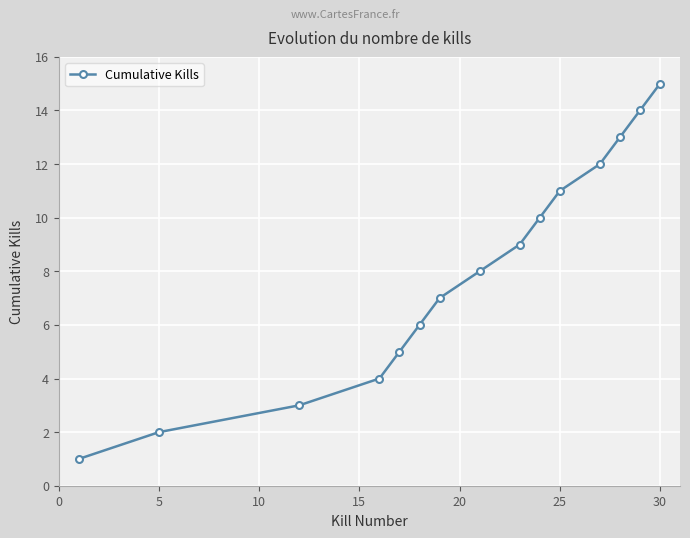

What is the greatest value displayed?

15